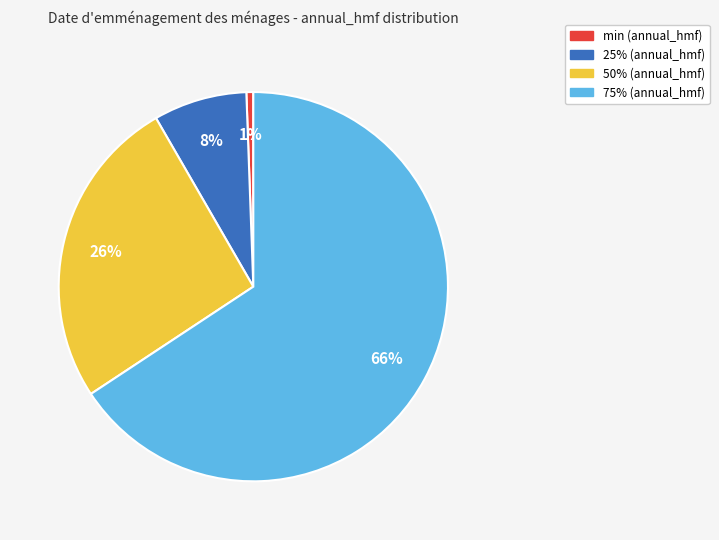

True or false: 25% accounts for 8% of the total.

True